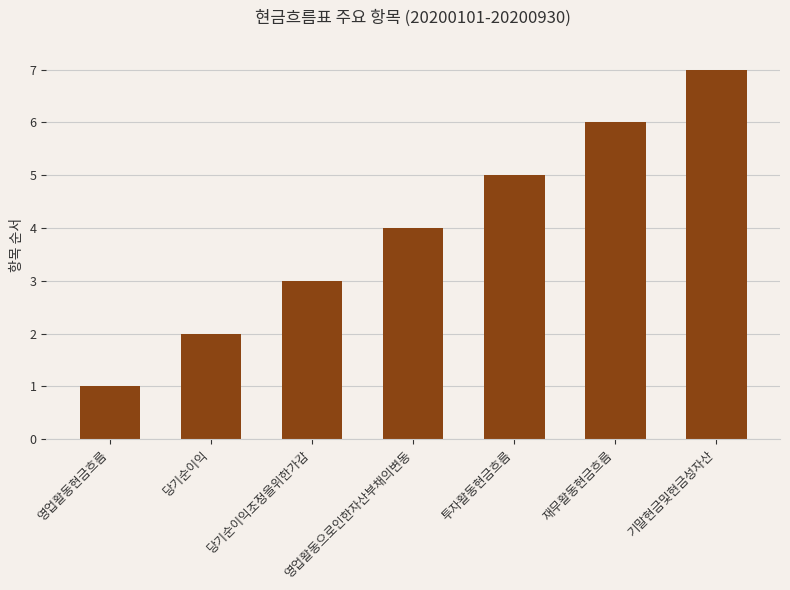

Read the value at 투자활동현금흐름.

5